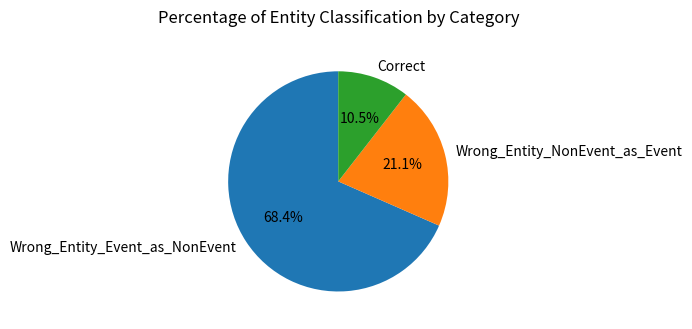

To the nearest percent, what is the combined percentage of Wrong_Entity_NonEvent_as_Event and Correct?

32%